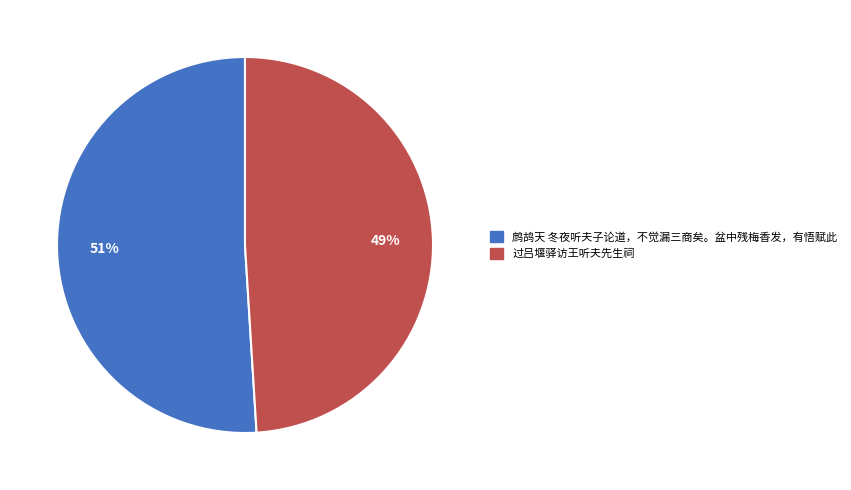

True or false: 过吕堰驿访王听夫先生祠 accounts for 40% of the total.

False